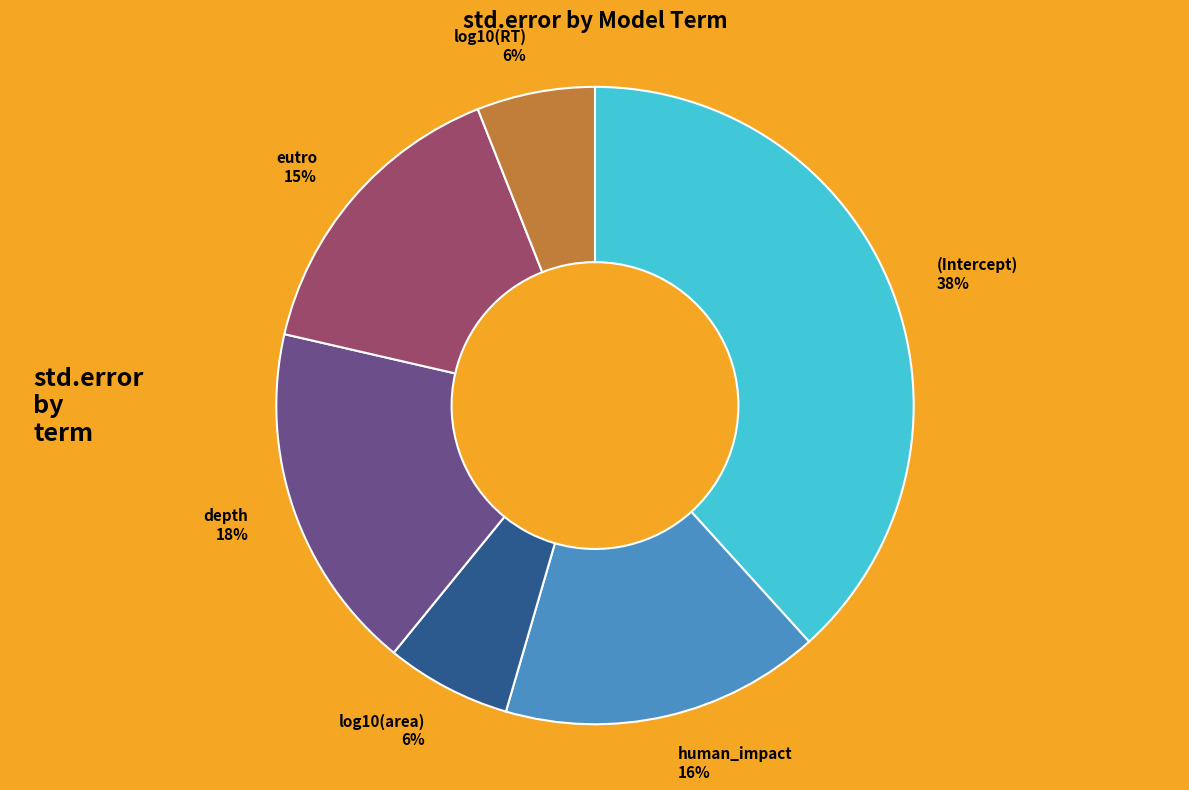

Do log10(area) and log10(RT) together represent more than half of the pie?

No